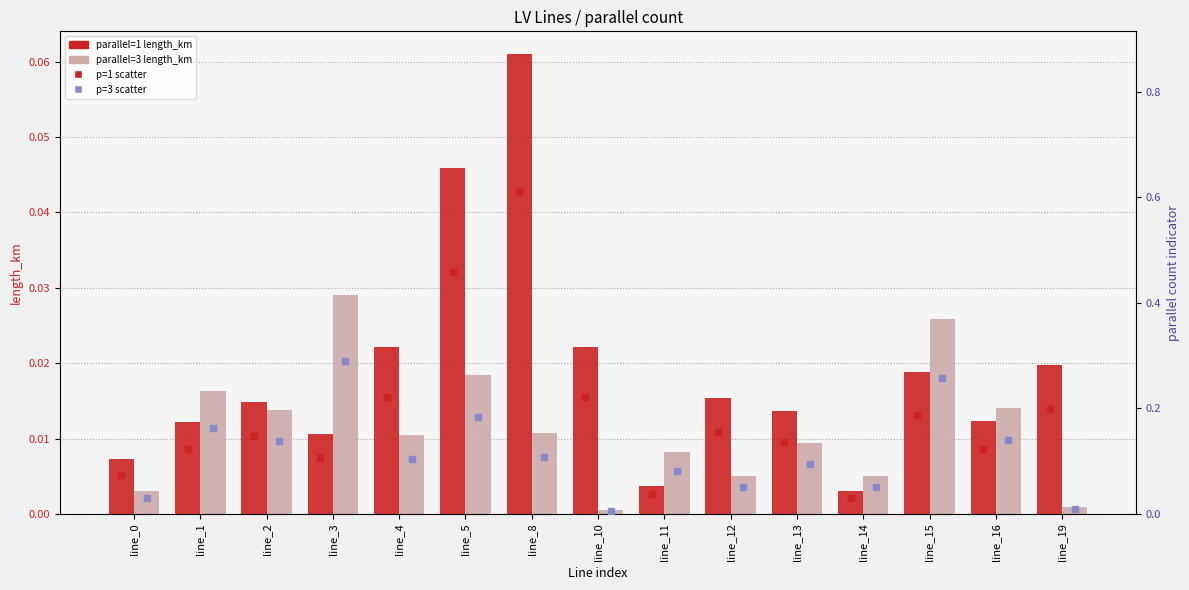

What is the total value across all series at line_4?

0.4